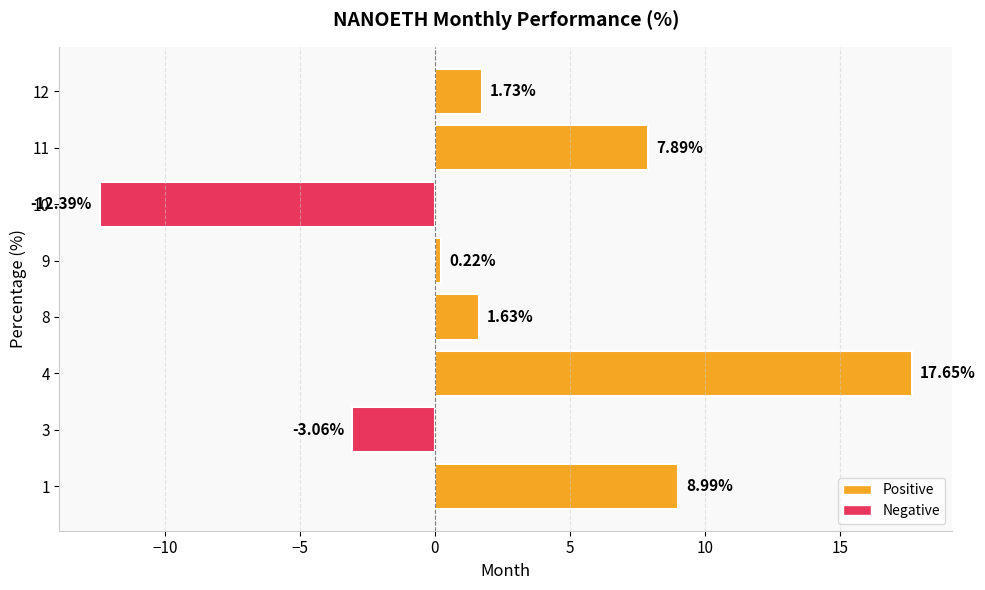

How many positive values are there?

6